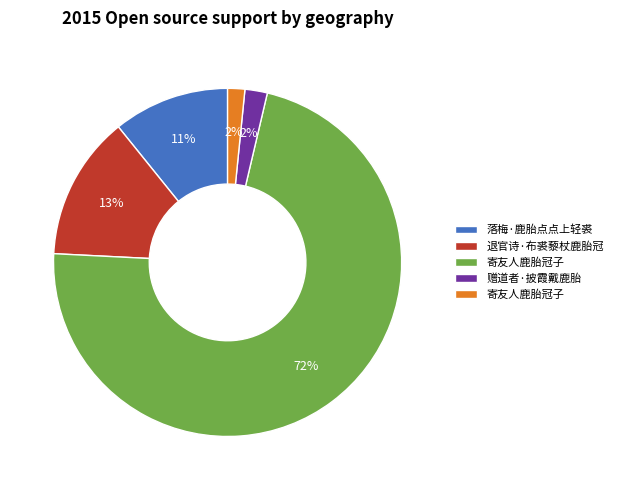

How many slices are in this pie chart?

5